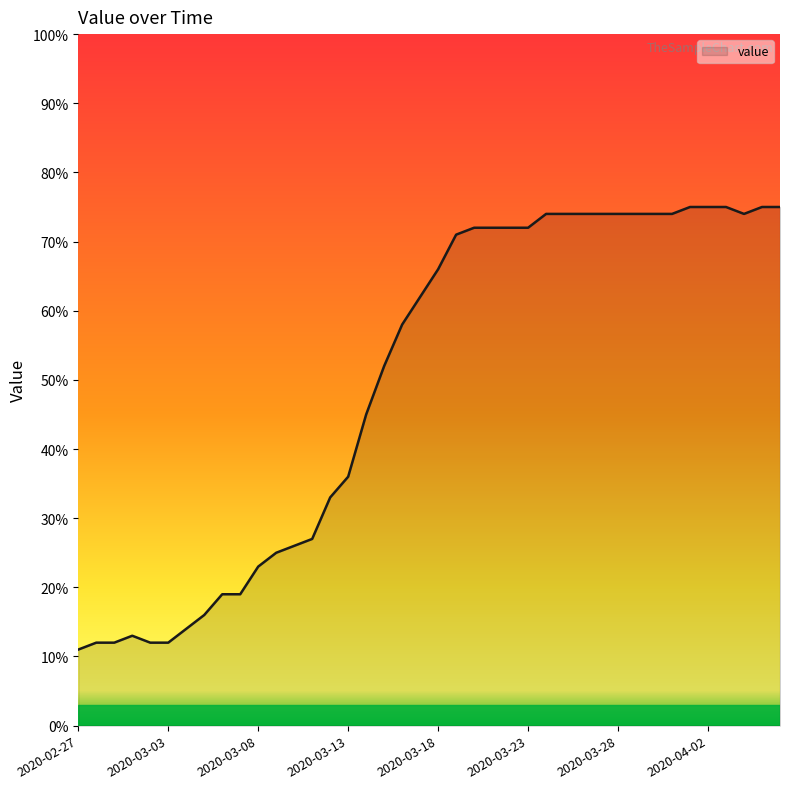

Does the chart have visible grid lines?

No